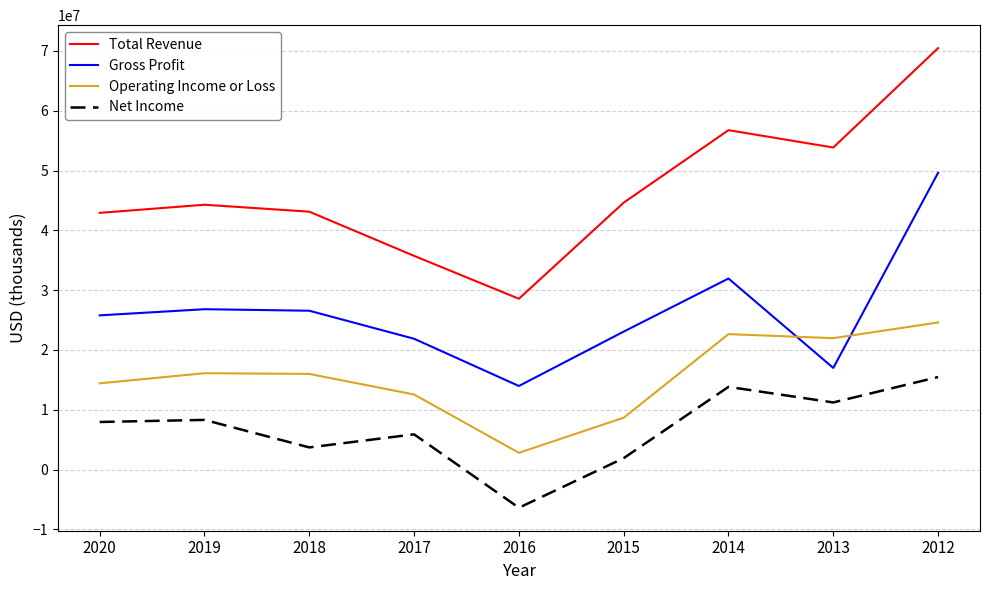

Which category has the highest value in the Operating Income or Loss series?

2012